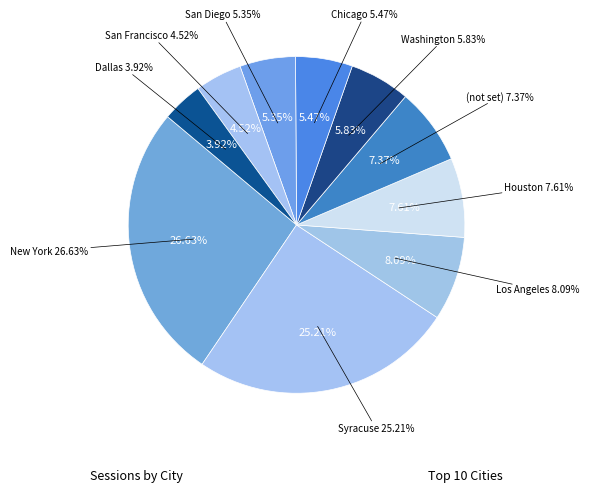

What percentage do Los Angeles and Washington together represent?

13.9%